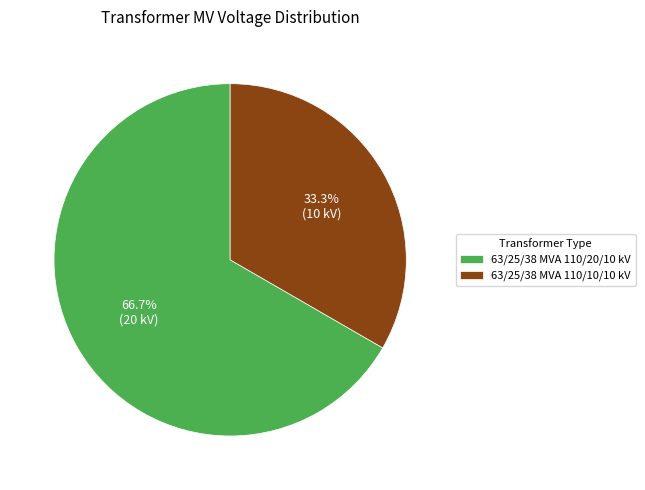

Is 63/25/38 MVA 110/20/10 kV the majority of the pie?

Yes